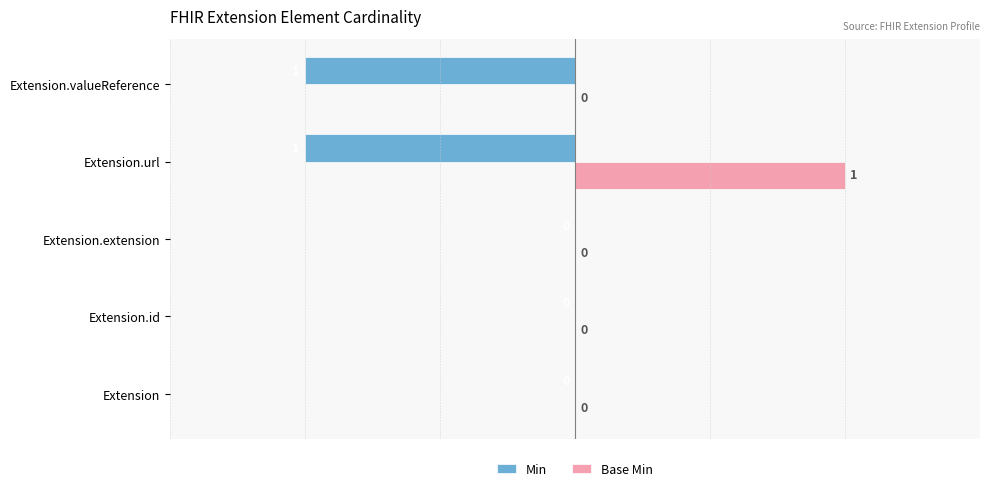

How many Base Min values are between 0 and 1?

5